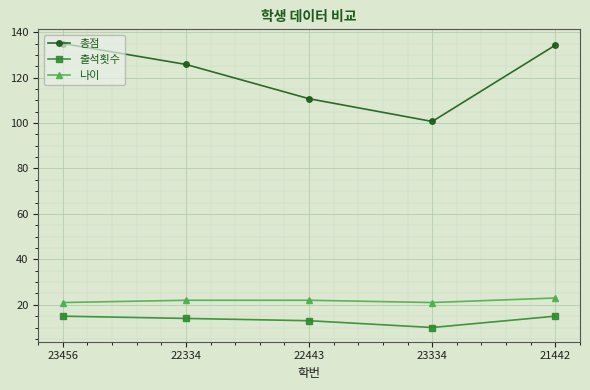

How many values in the 출석횟수 series are below 14?

2